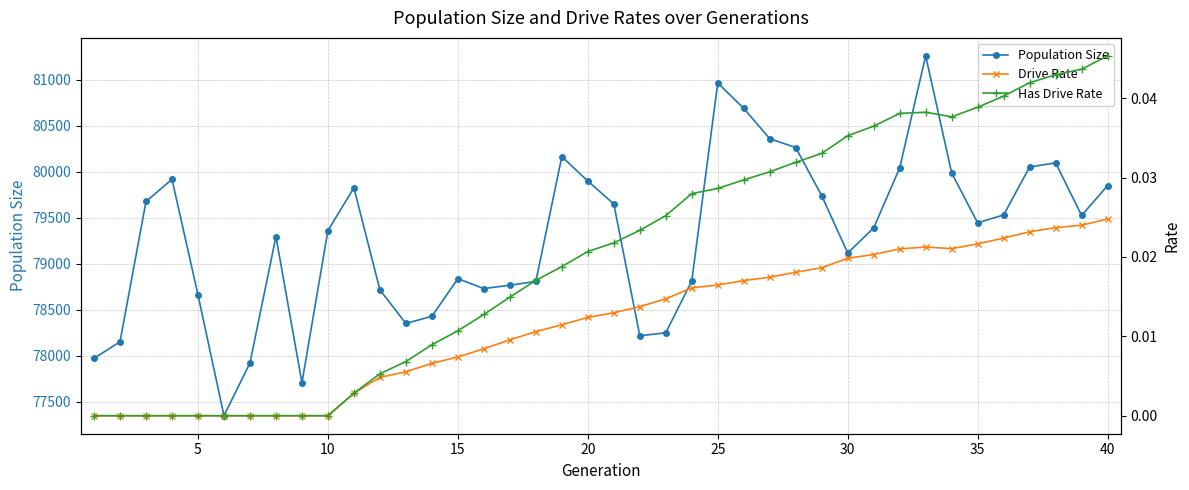

Reading left to right, transcribe all the data shown in this chart.

Population Size: 77974.0	78154.0	79679.0	79920.0	78665.0	77350.0	77924.0	79298.0	77708.0	79363.0	79828.0	78718.0	78353.0	78431.0	78840.0	78732.0	78769.0	78810.0	80167.0	79901.0	79652.0	78219.0	78252.0	78816.0	80968.0	80691.0	80362.0	80265.0	79742.0	79119.0	79392.0	80044.0	81262.0	79989.0	79447.0	79533.0	80054.0	80099.0	79527.0	79852.0
Drive Rate: 0.0	0.0	0.0	0.0	0.0	0.0	0.0	0.0	0.0	0.0	0.0	0.0	0.0	0.0	0.0	0.0	0.0	0.0	0.0	0.0	0.0	0.0	0.0	0.0	0.0	0.0	0.0	0.0	0.0	0.0	0.0	0.0	0.0	0.0	0.0	0.0	0.0	0.0	0.0	0.0
Has Drive Rate: 0.0	0.0	0.0	0.0	0.0	0.0	0.0	0.0	0.0	0.0	0.0	0.0	0.0	0.0	0.0	0.0	0.0	0.0	0.0	0.0	0.0	0.0	0.0	0.0	0.0	0.0	0.0	0.0	0.0	0.0	0.0	0.0	0.0	0.0	0.0	0.0	0.0	0.0	0.0	0.0